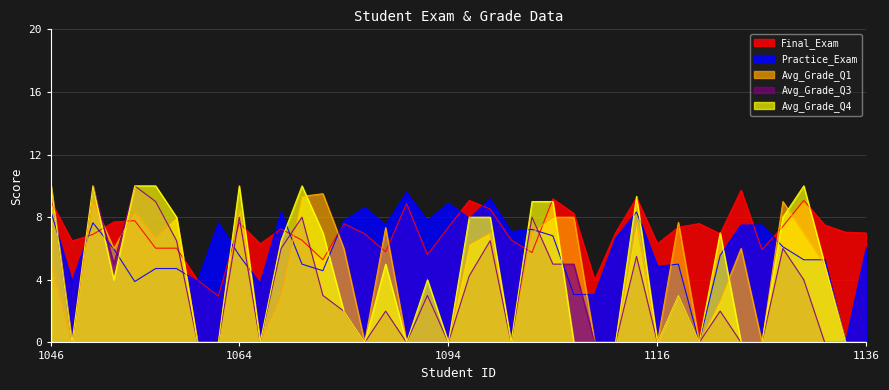

How many intersections are there between Practice_Exam and Final_Exam?

12